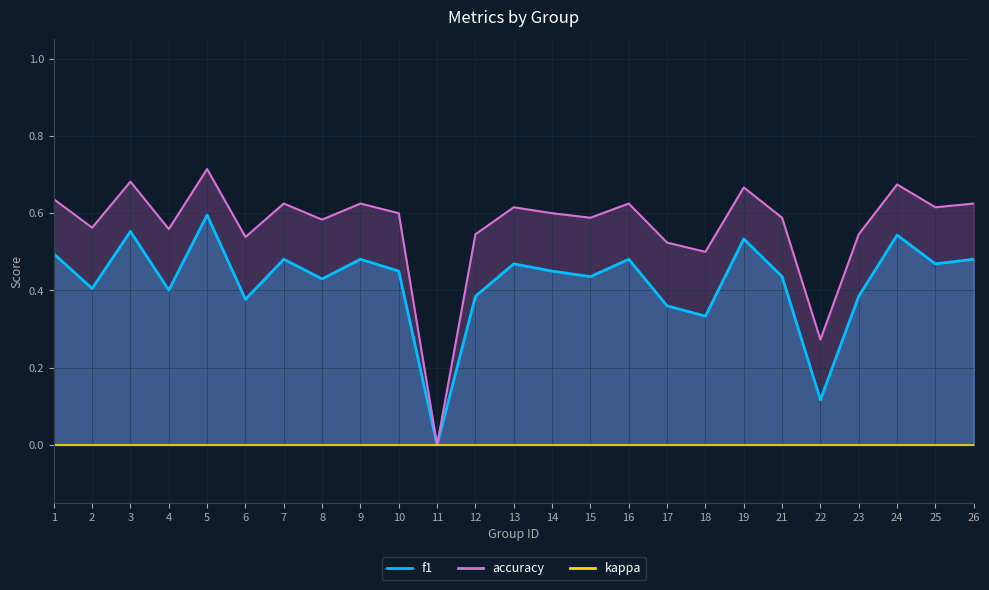

Rank the categories by accuracy value from lowest to highest.

11, 22, 18, 17, 6, 12, 23, 4, 2, 8, 15, 21, 10, 14, 13, 25, 7, 9, 16, 26, 1, 19, 24, 3, 5